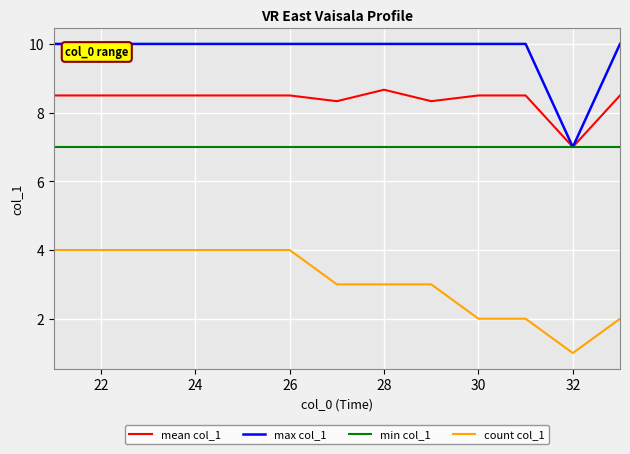

In mean col_1, how many points are lower than both neighbors (excluding endpoints)?

3